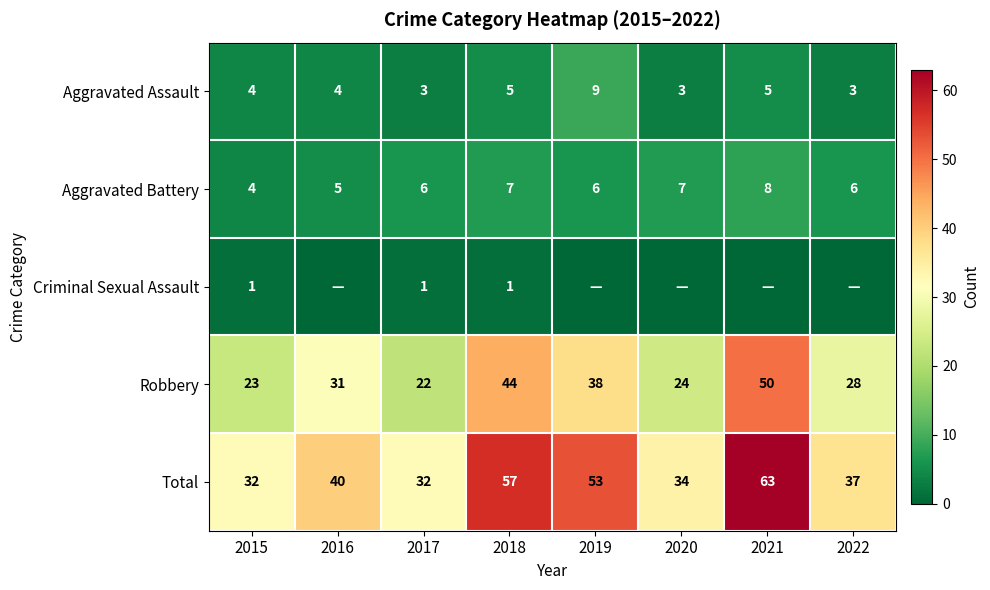

What is the approximate value of Aggravated Battery at 2019?

6